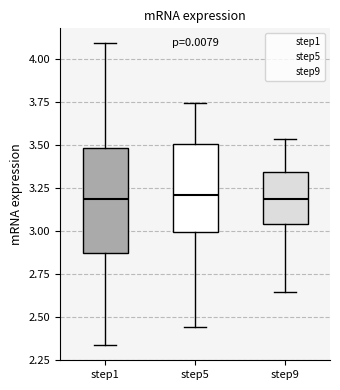

Reading left to right, transcribe this box plot: for each box, give where its median line is, the range the box spans, and where its two whiskers end, as read against the y-axis. The values are not printed on the chart, so give them approximately, as read against the axis.

step1: median 3.20, box 2.85 to 3.50, whiskers 2.35 to 4.10
step5: median 3.20, box 3.00 to 3.50, whiskers 2.45 to 3.75
step9: median 3.20, box 3.05 to 3.35, whiskers 2.65 to 3.55